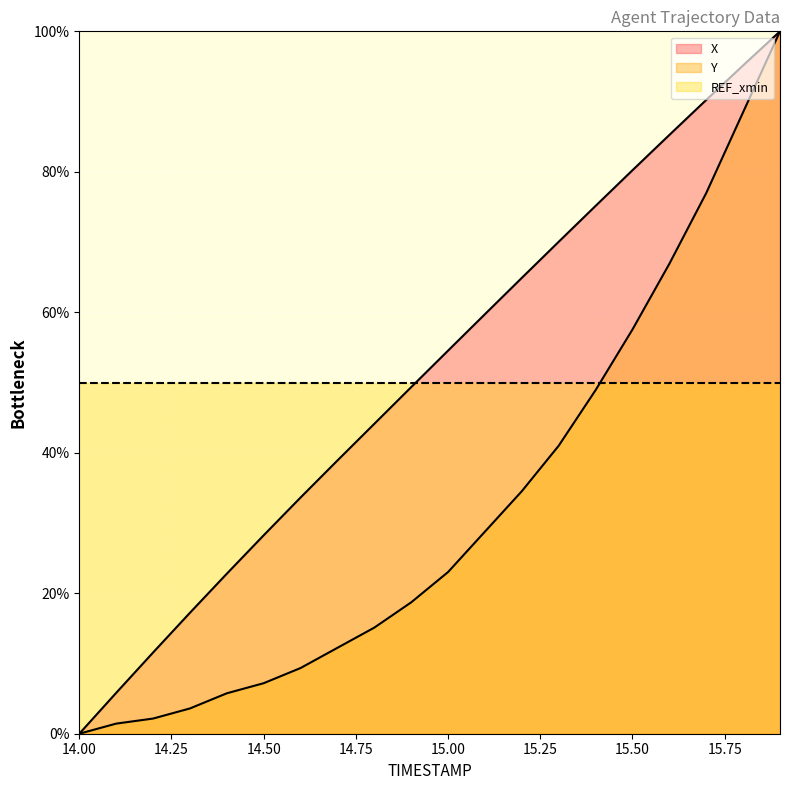

True or false: Y and X cross at least once.

False